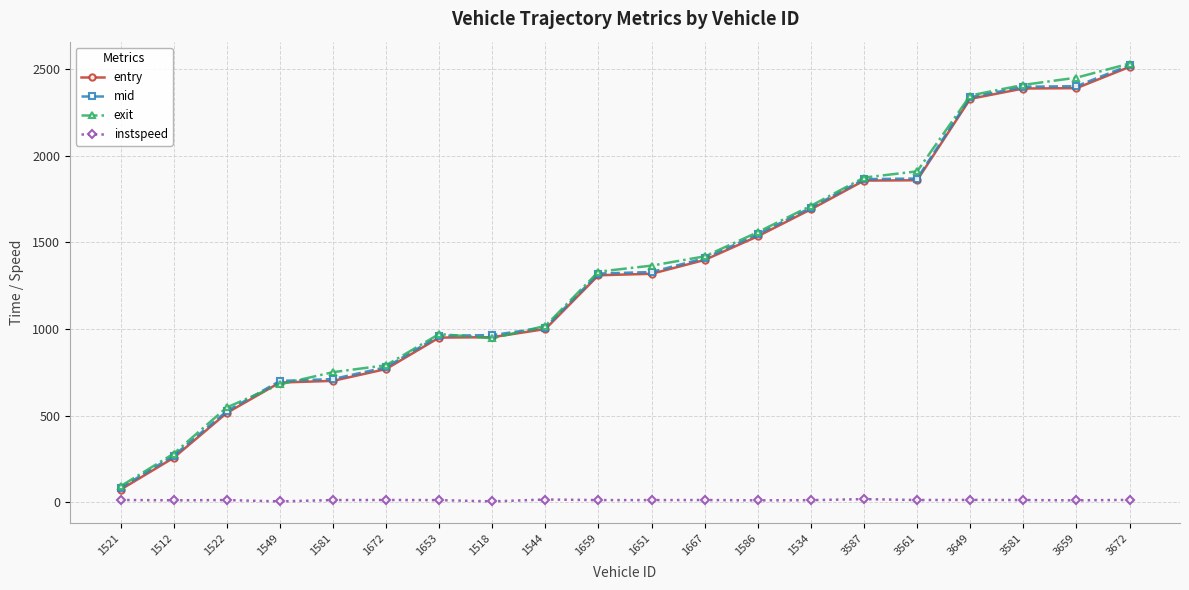

At which category does the chart reach its peak across all series?

3672